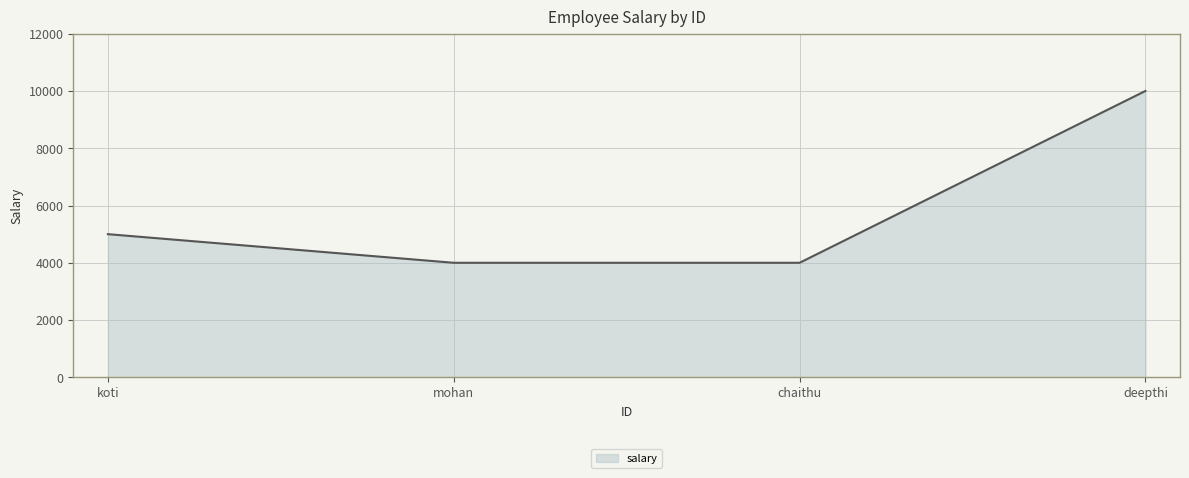

What is the change in value from koti to mohan?

-1000